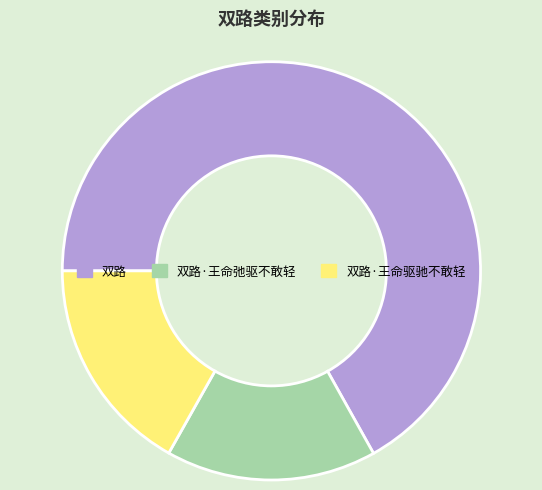

Which has a higher value, 双路·王命弛驱不敢轻 or 双路·王命驱驰不敢轻?

双路·王命驱驰不敢轻